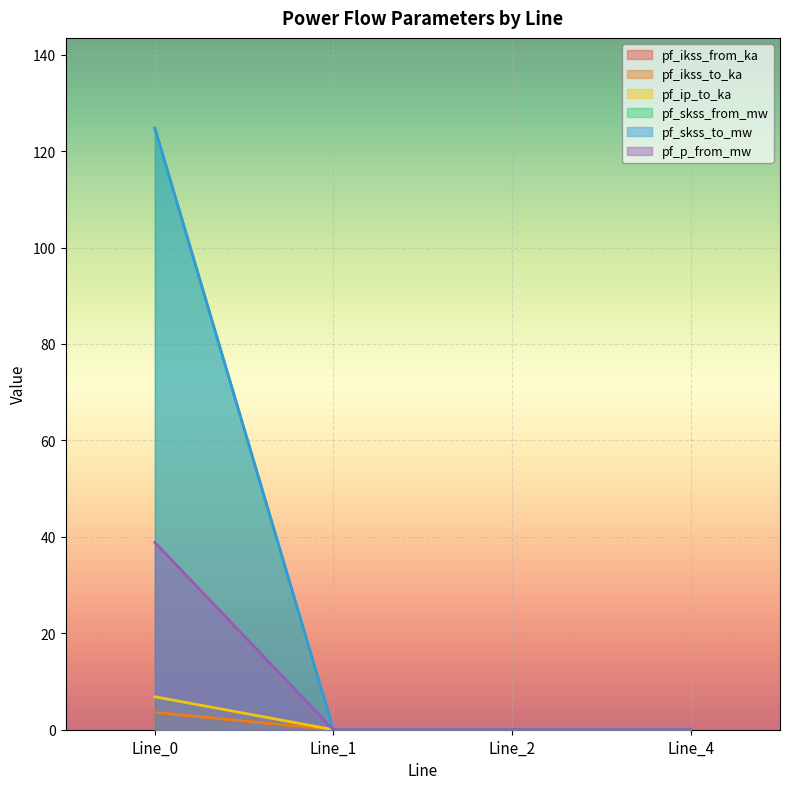

What is the difference between the maximum and second lowest values in the pf_p_from_mw series?

38.9